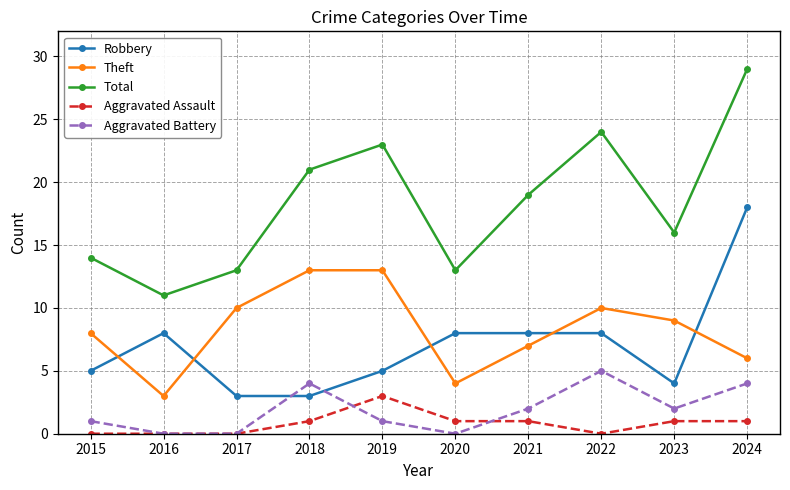

Reading right to left, list all the values displayed in this chart.

Robbery: 2024=18	2023=4	2022=8	2021=8	2020=8	2019=5	2018=3	2017=3	2016=8	2015=5
Theft: 2024=6	2023=9	2022=10	2021=7	2020=4	2019=13	2018=13	2017=10	2016=3	2015=8
Total: 2024=29	2023=16	2022=24	2021=19	2020=13	2019=23	2018=21	2017=13	2016=11	2015=14
Aggravated Assault: 2024=1	2023=1	2022=0	2021=1	2020=1	2019=3	2018=1	2017=0	2016=0	2015=0
Aggravated Battery: 2024=4	2023=2	2022=5	2021=2	2020=0	2019=1	2018=4	2017=0	2016=0	2015=1